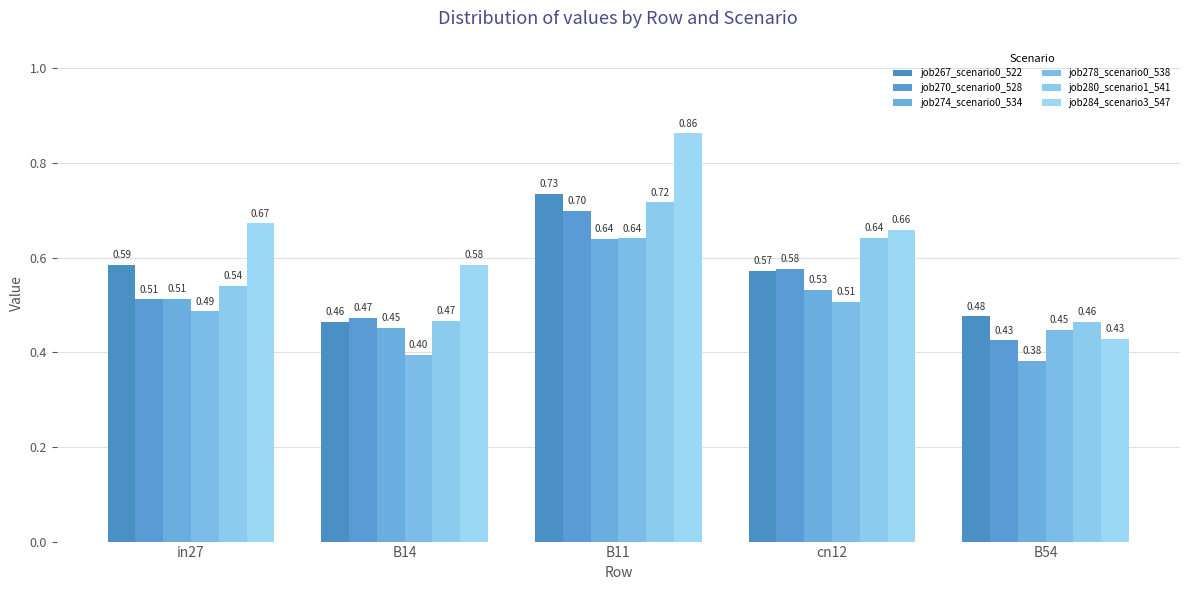

Are the bars horizontal?

No